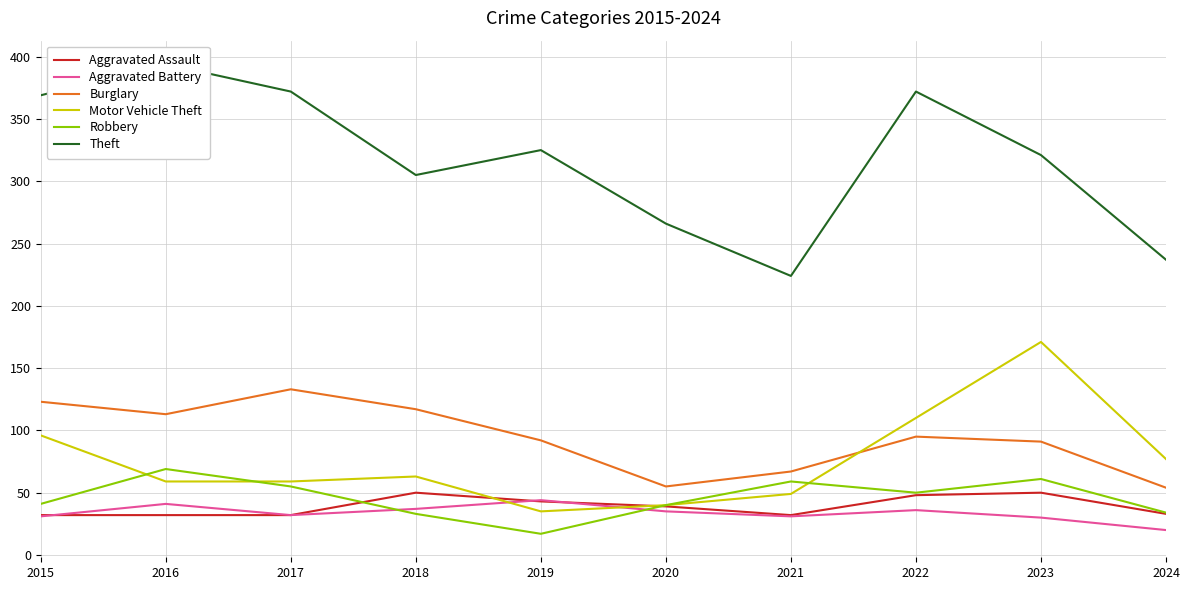

Is the value of Theft at 2020 greater than the value of Aggravated Battery at 2016?

Yes